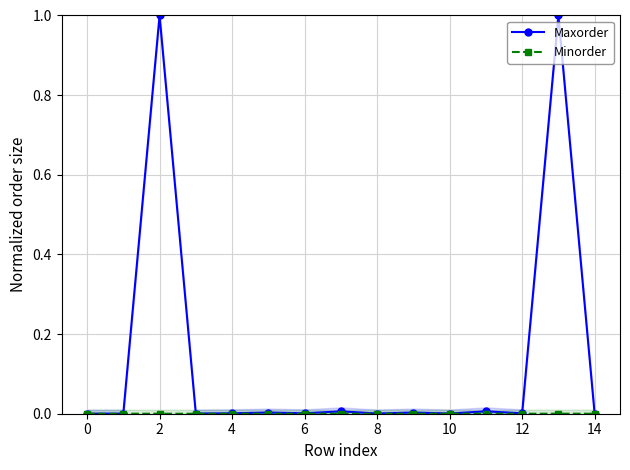

At which category does Minorder reach its first local valley?

8